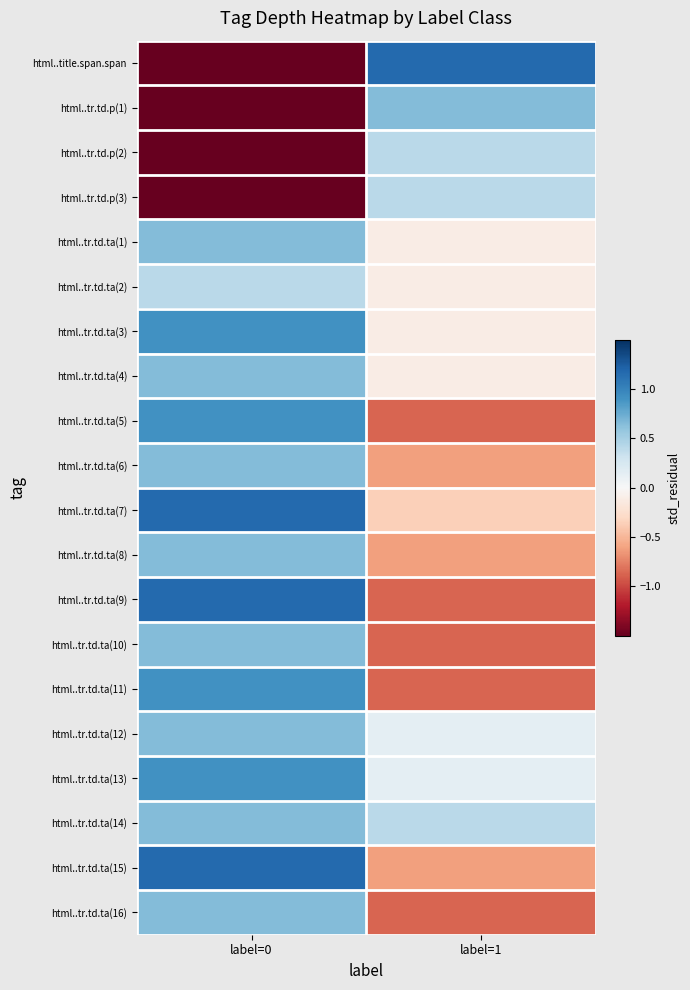

Reading left to right, transcribe all the data shown in this chart.

html..title.span.span: label=0=-1.5	label=1=1.2
html..tr.td.p(1): label=0=-1.5	label=1=0.7
html..tr.td.p(2): label=0=-1.5	label=1=0.4
html..tr.td.p(3): label=0=-1.5	label=1=0.4
html..tr.td.ta(1): label=0=0.7	label=1=-0.1
html..tr.td.ta(2): label=0=0.4	label=1=-0.1
html..tr.td.ta(3): label=0=0.9	label=1=-0.1
html..tr.td.ta(4): label=0=0.7	label=1=-0.1
html..tr.td.ta(5): label=0=0.9	label=1=-0.9
html..tr.td.ta(6): label=0=0.7	label=1=-0.6
html..tr.td.ta(7): label=0=1.2	label=1=-0.4
html..tr.td.ta(8): label=0=0.7	label=1=-0.6
html..tr.td.ta(9): label=0=1.2	label=1=-0.9
html..tr.td.ta(10): label=0=0.7	label=1=-0.9
html..tr.td.ta(11): label=0=0.9	label=1=-0.9
html..tr.td.ta(12): label=0=0.7	label=1=0.1
html..tr.td.ta(13): label=0=0.9	label=1=0.1
html..tr.td.ta(14): label=0=0.7	label=1=0.4
html..tr.td.ta(15): label=0=1.2	label=1=-0.6
html..tr.td.ta(16): label=0=0.7	label=1=-0.9